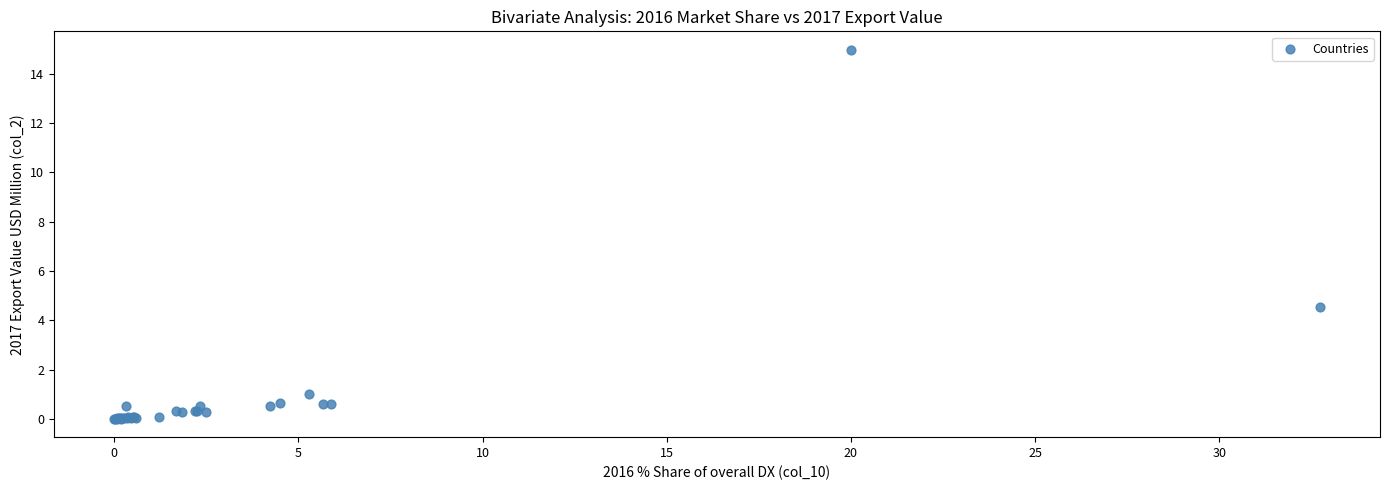

What Y value in the scatter plot is closest to 7?

4.5